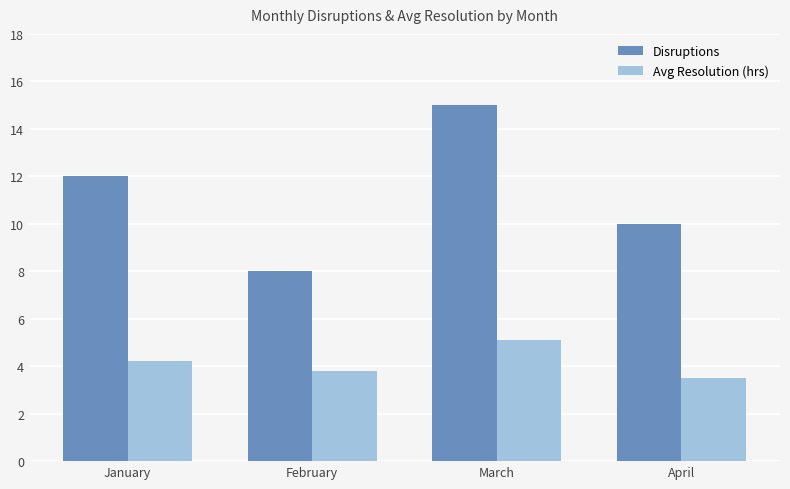

What is the value of the Disruptions bar at the 3rd from the left?

15.0